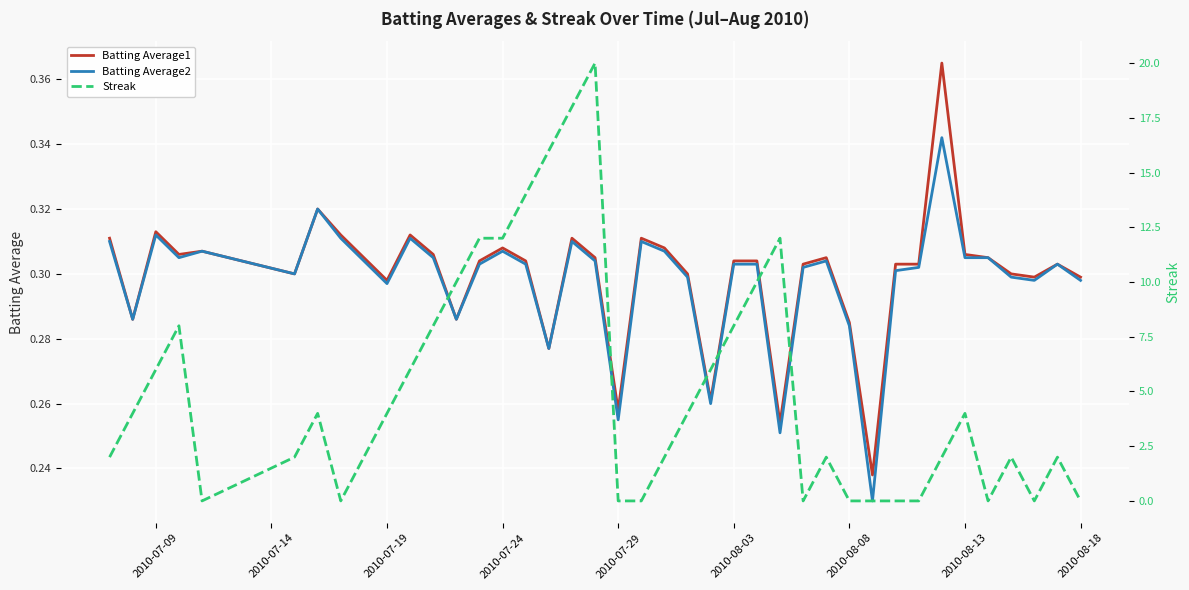

What is the minimum value for Batting Average2?

0.2